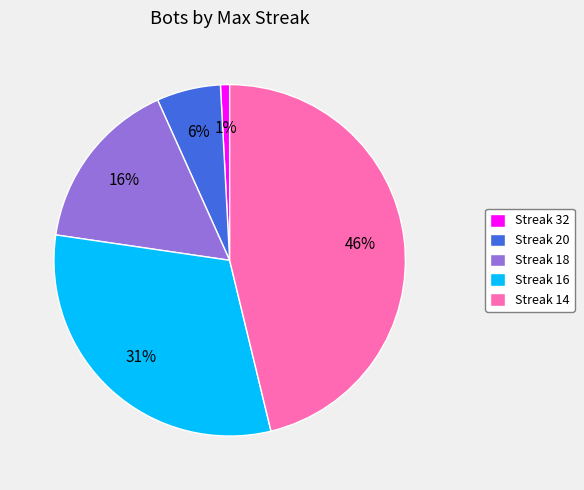

Count the number of slices in the pie.

5